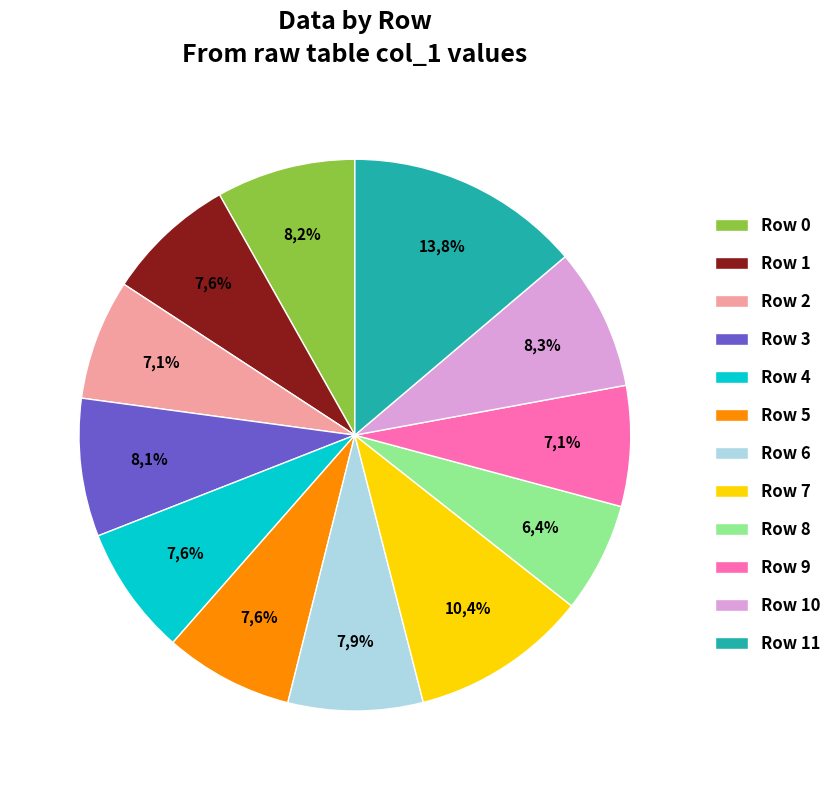

Is 7 the majority of the pie?

No